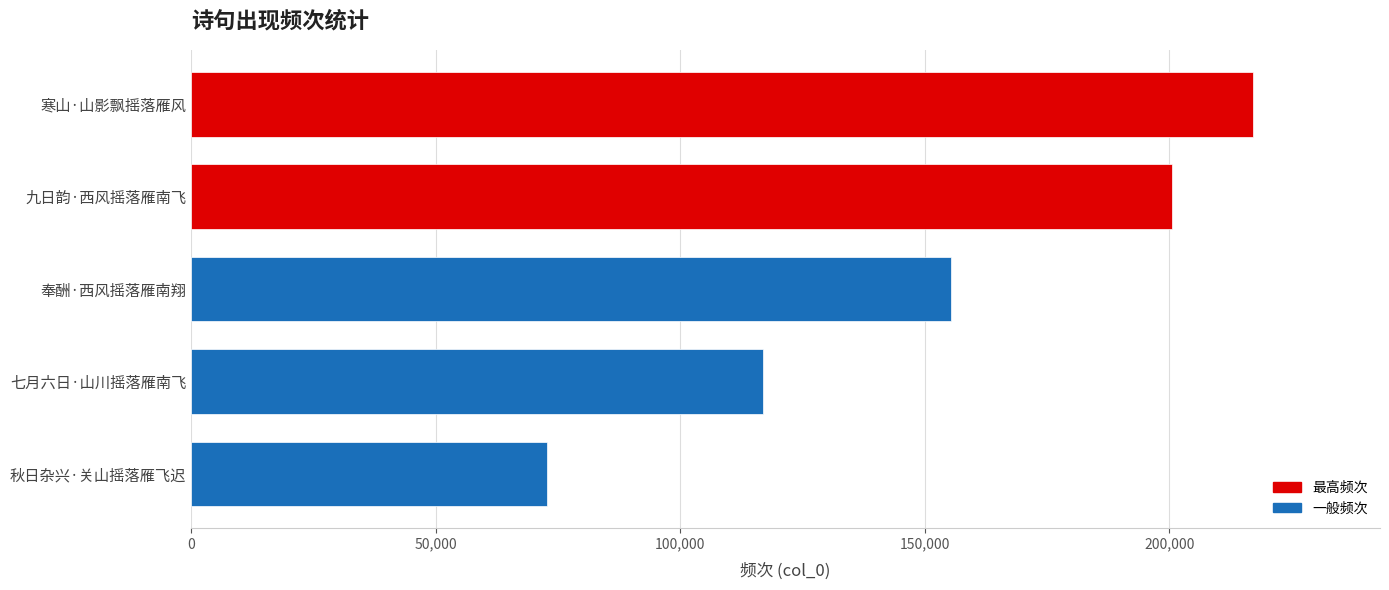

Read the value at 七月六日·山川摇落雁南飞, to the nearest 100.

116900